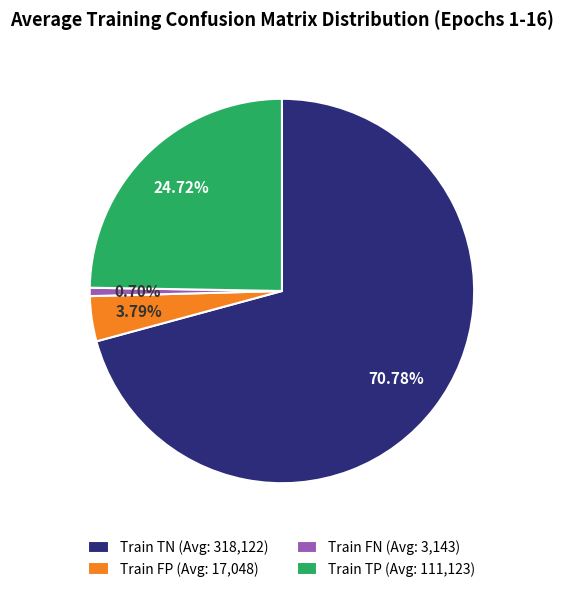

Do Train FP (Avg: 17,048) and Train TP (Avg: 111,123) together represent more than half of the pie?

No